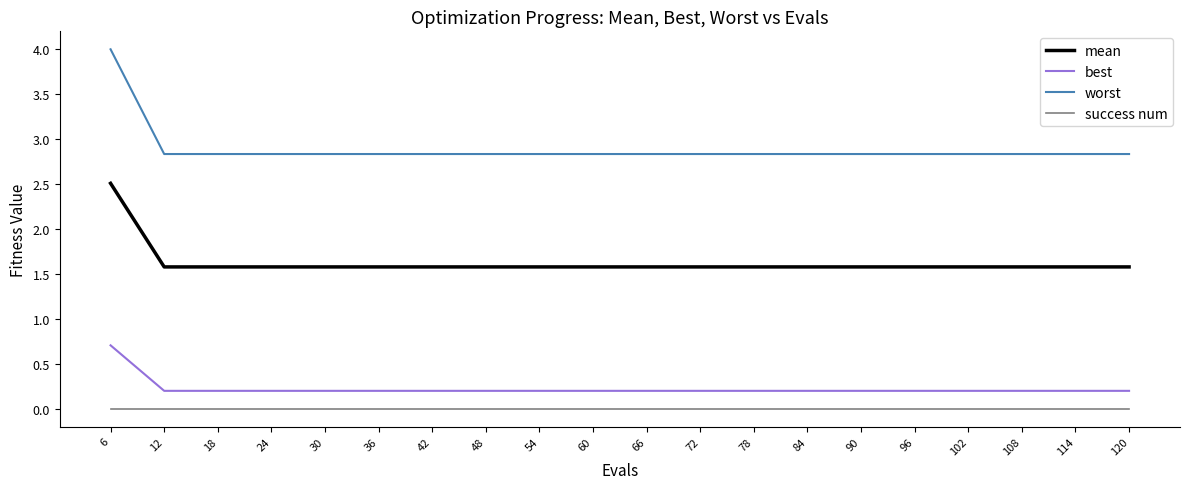

True or false: worst and best cross at least once.

False